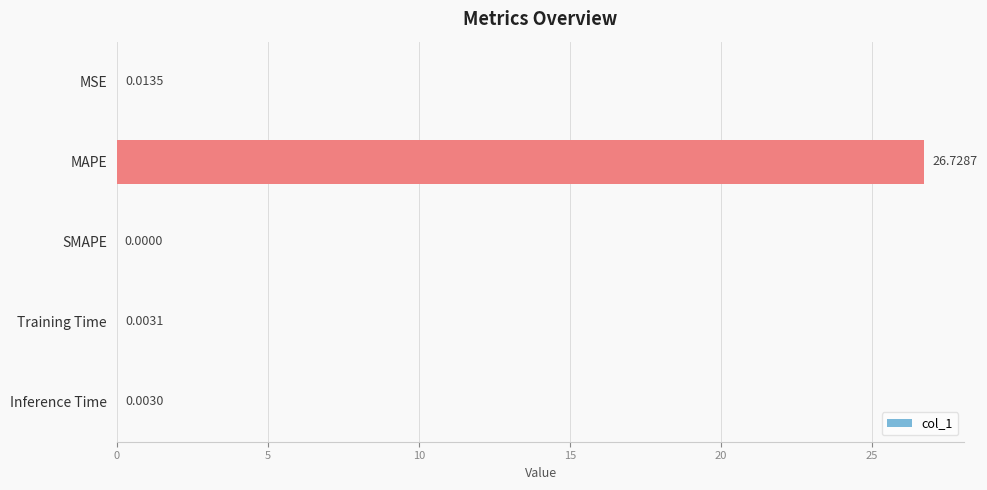

What is the change in value from MAPE to Inference Time?

-26.7